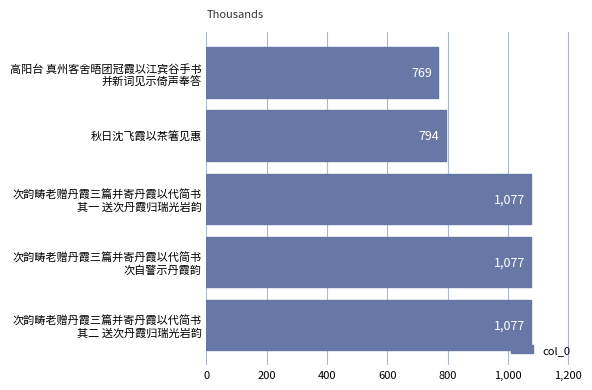

Where is the data nearest to the value 923?

秋日沈飞霞以茶箸见惠